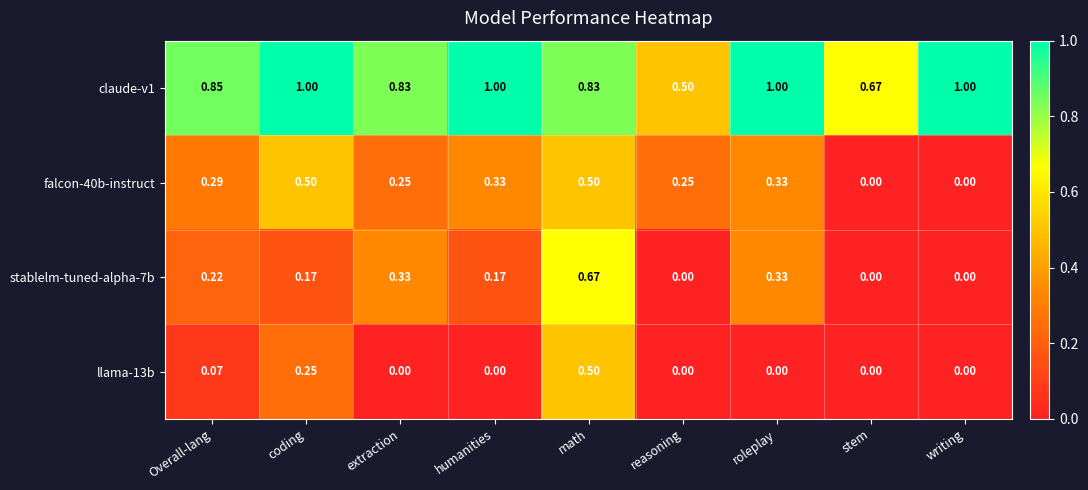

Is the value of stablelm-tuned-alpha-7b at humanities greater than the value of falcon-40b-instruct at roleplay?

No